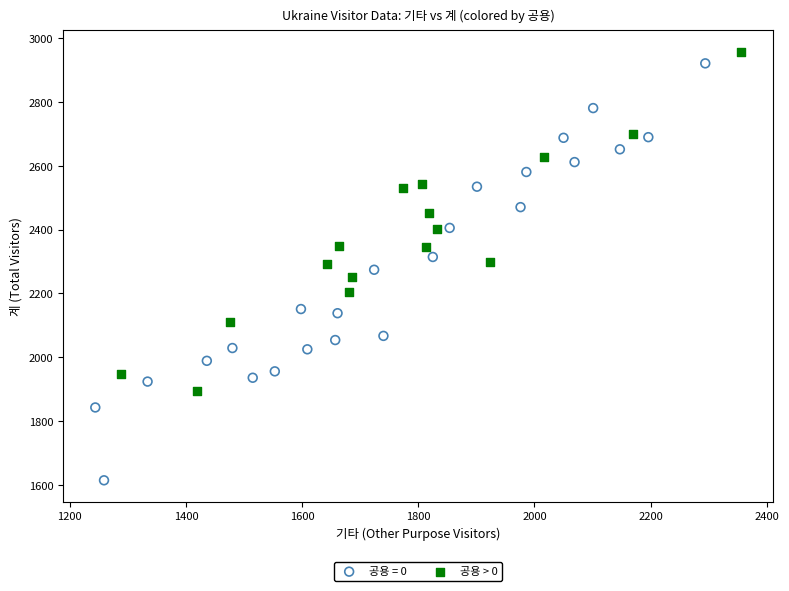

Which series has the largest Y range (max minus min)?

공용 = 0